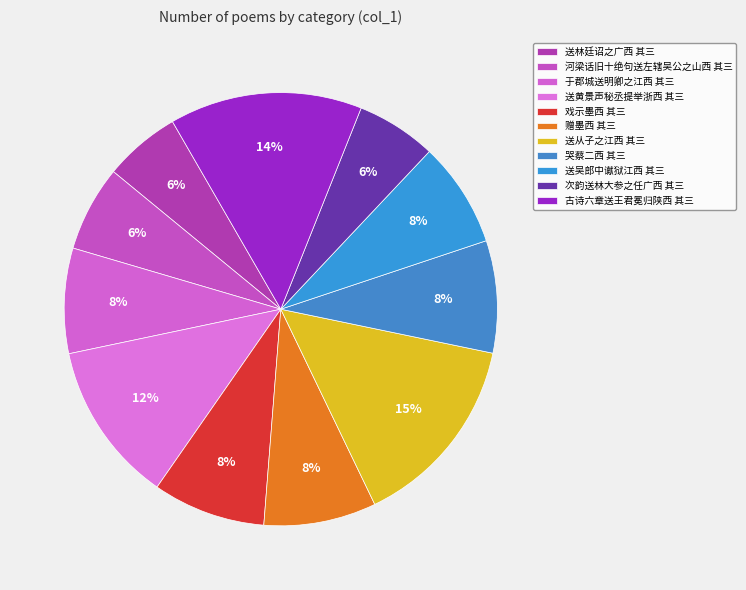

To the nearest percent, what portion does 送黄景声秘丞提举浙西 其三 represent?

12%